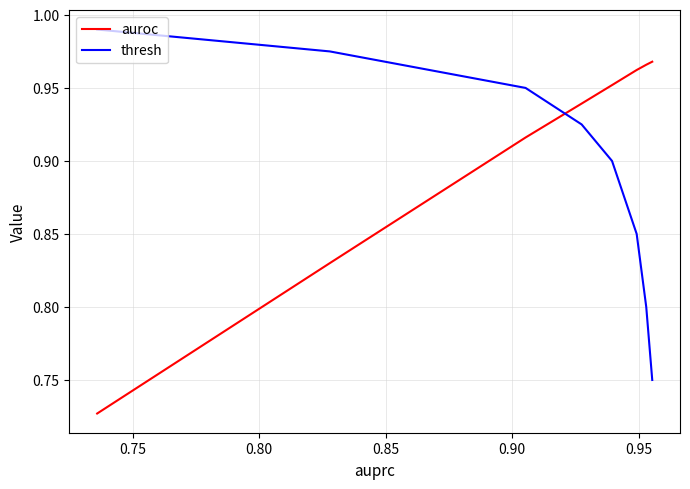

Which series has the largest total across all categories?

auroc